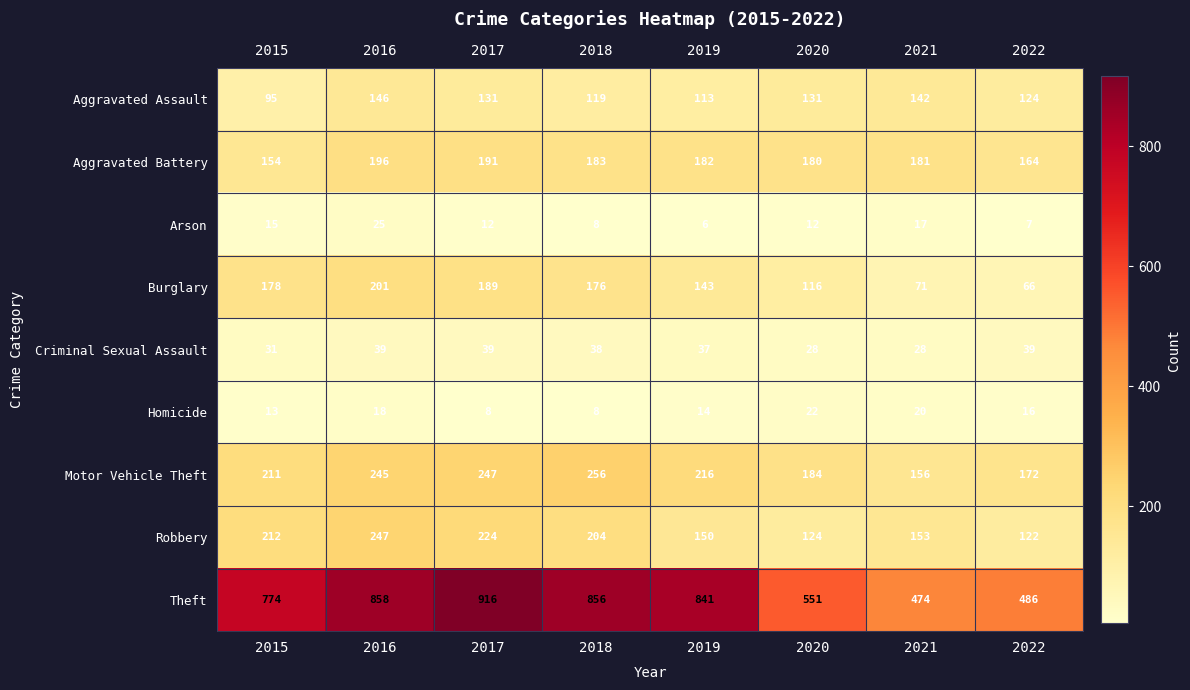

List the series in order of their peak value, lowest first.

Homicide, Arson, Criminal Sexual Assault, Aggravated Assault, Aggravated Battery, Burglary, Robbery, Motor Vehicle Theft, Theft